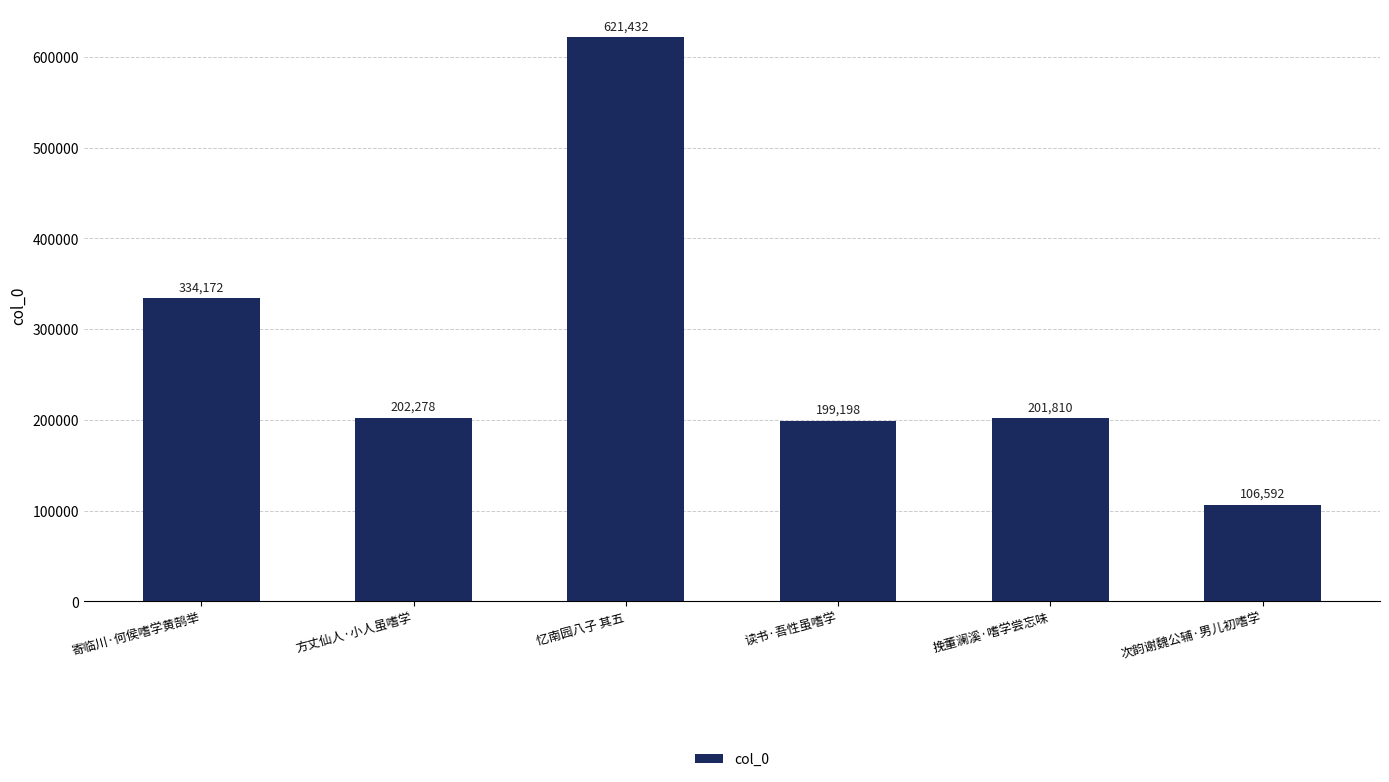

Approximately how many times larger is the value at 读书·吾性虽嗜学 compared to 寄临川·何侯嗜学黄鹄举?

0.6